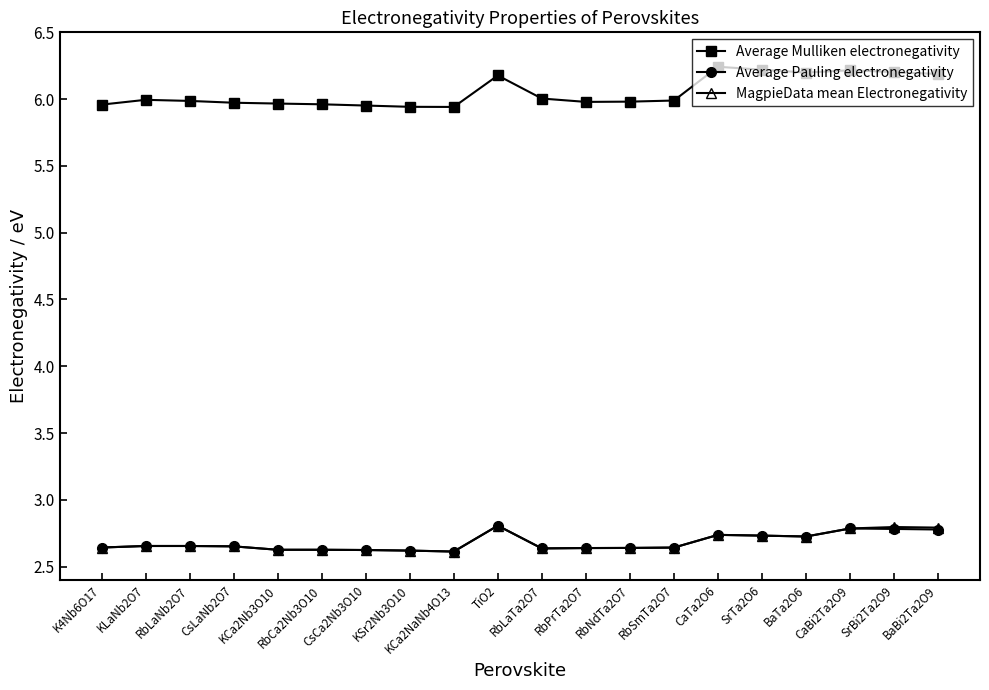

What is the average value of the Average Mulliken electronegativity series?

6.1